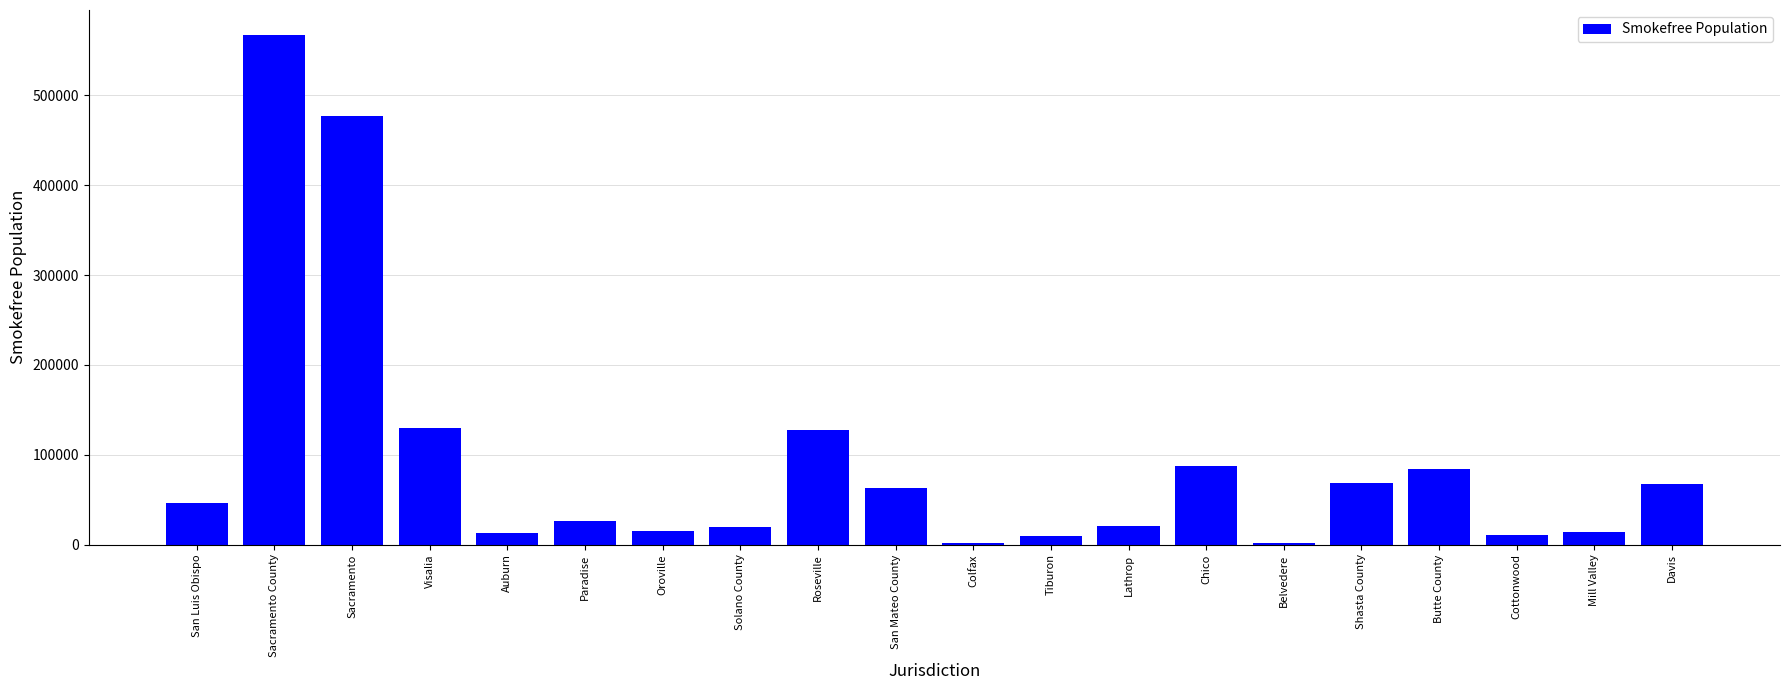

What position from the right is Solano County?

13